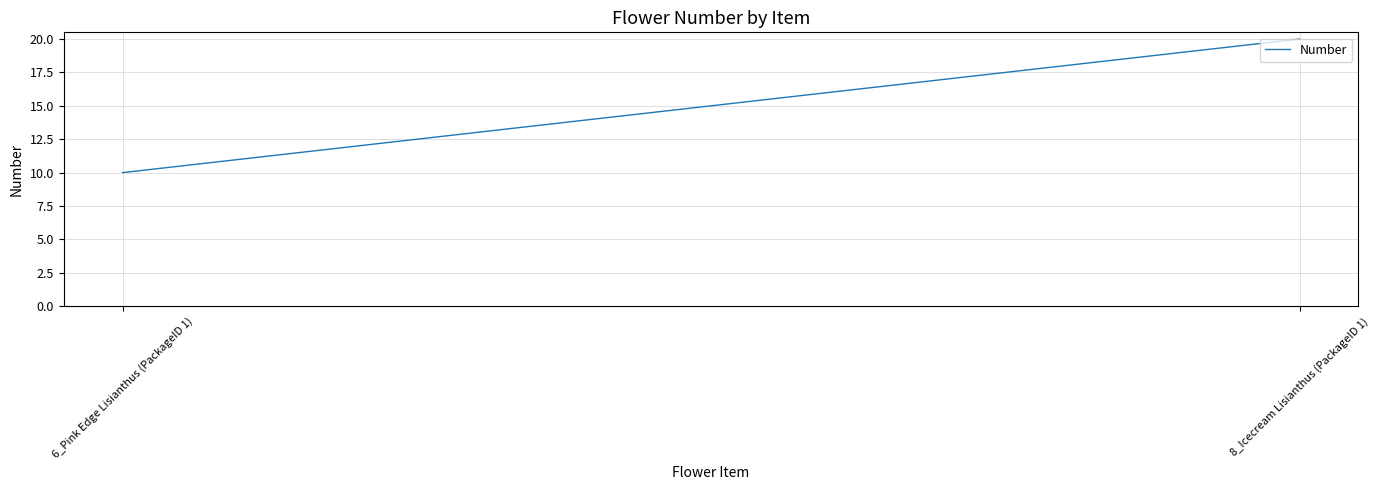

What value does the data have at 6_Pink Edge Lisianthus (PackageID 1)?

10